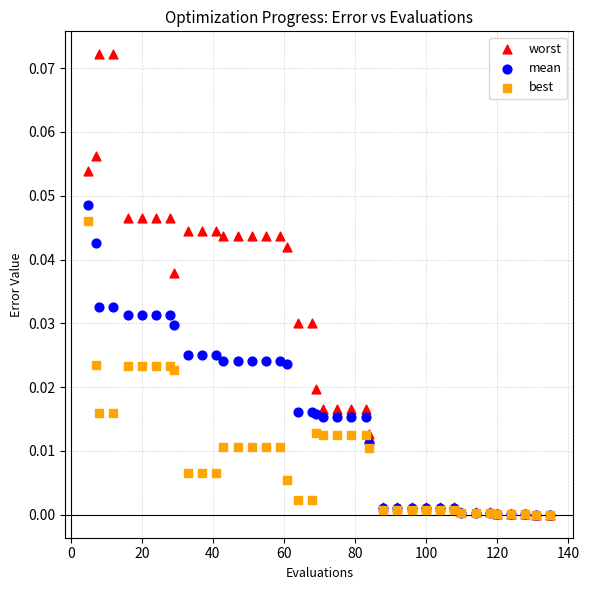

Which series has the largest Y range (max minus min)?

worst